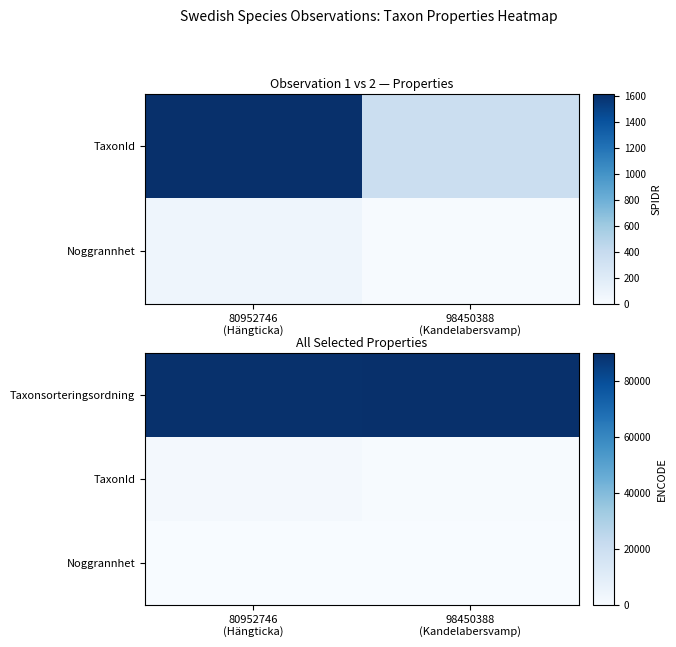

Where is Taxonsorteringsordning nearest to the value 89871?

80952746 (Hängticka)